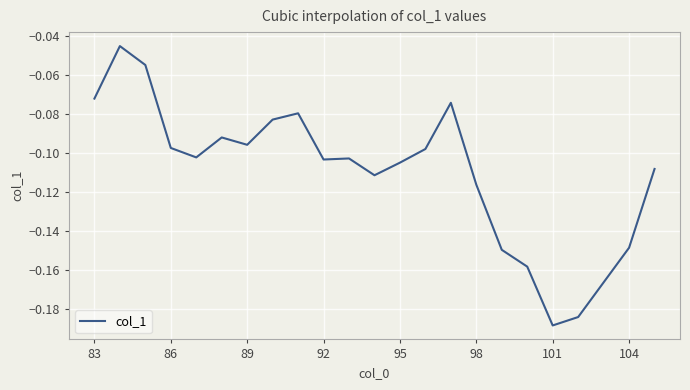

Count the number of categories in the chart.

23